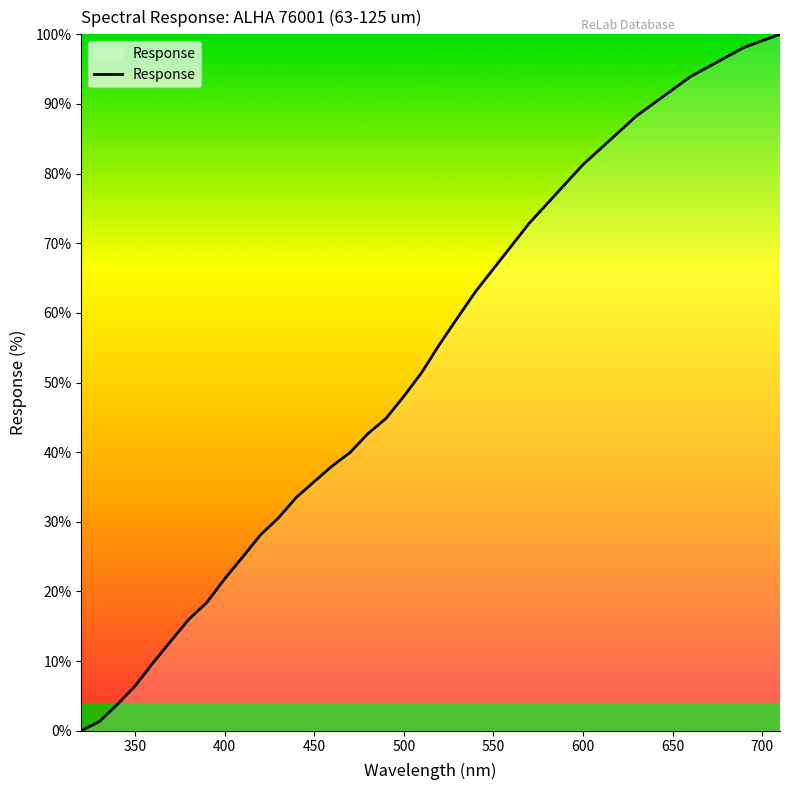

What is the greatest value displayed?

100.0